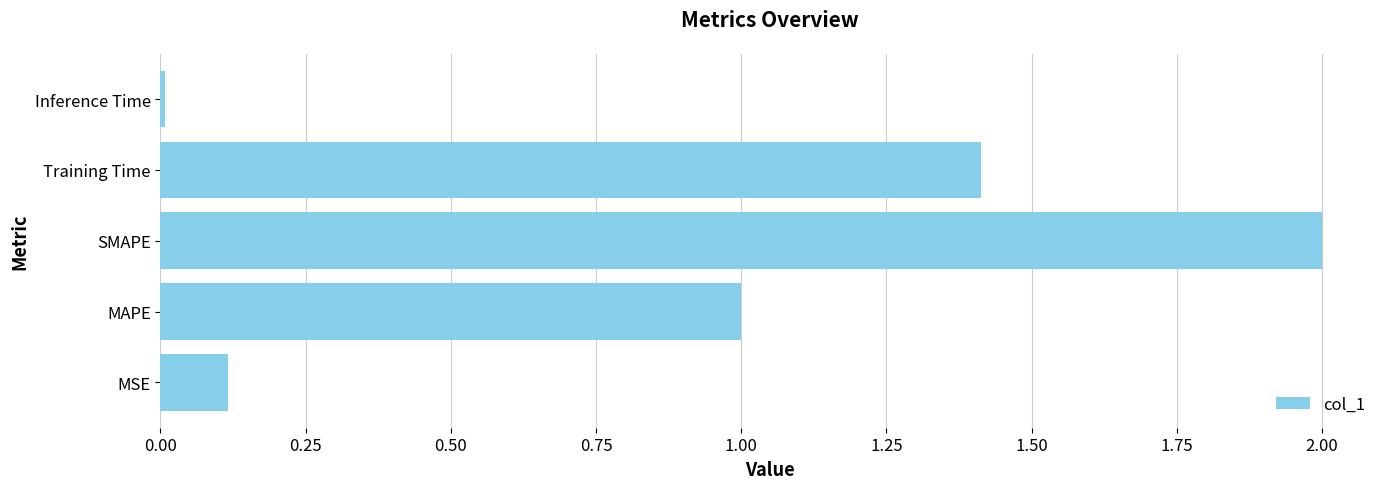

Count the number of categories in the chart.

5